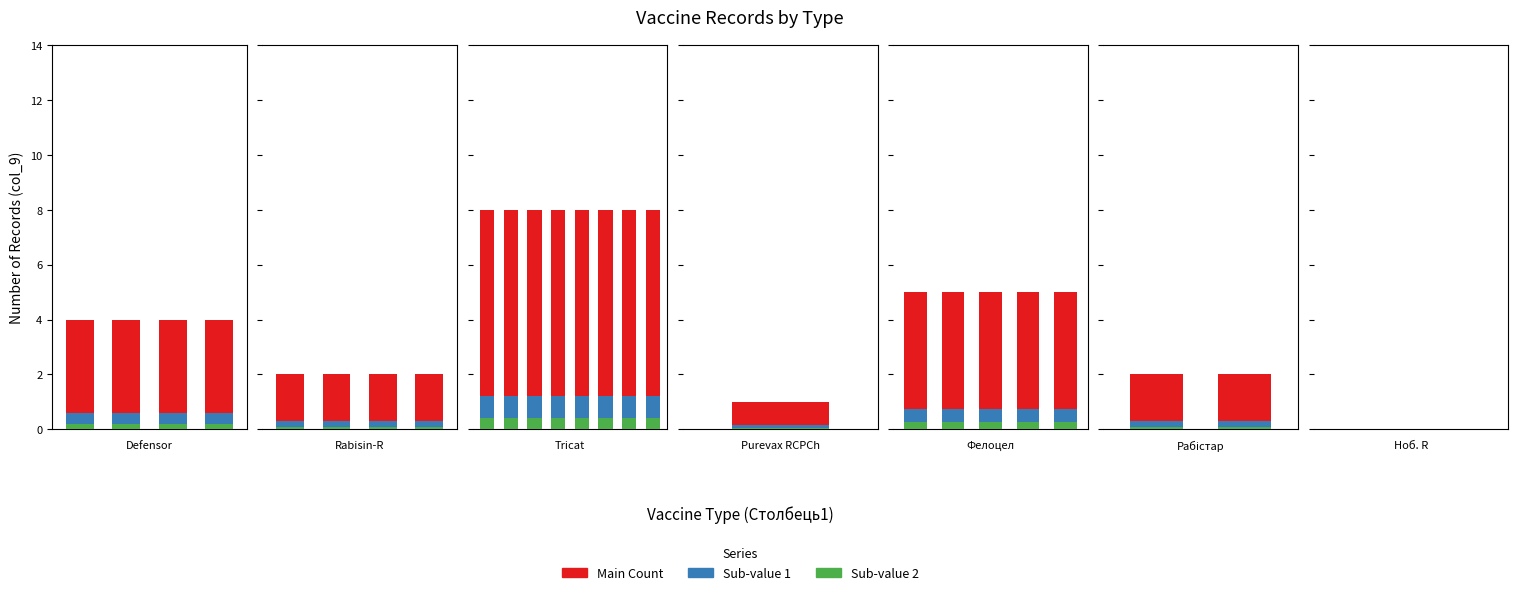

Which series has the widest spread of values?

Main Count